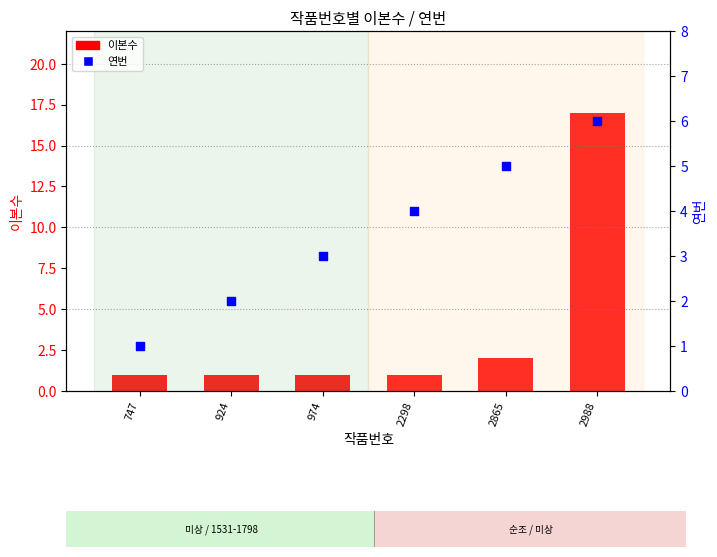

Which series reaches the minimum Y coordinate?

이본수